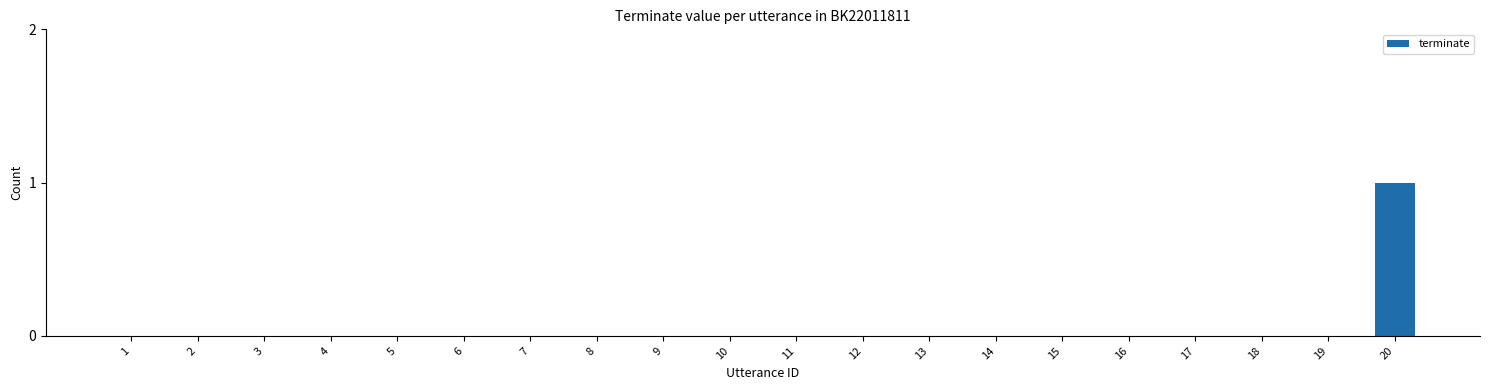

How many series are shown in this chart?

1